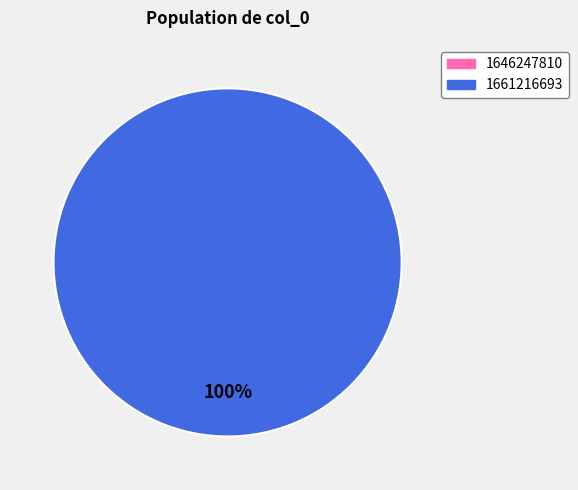

True or false: 1646247810 accounts for 0% of the total.

True